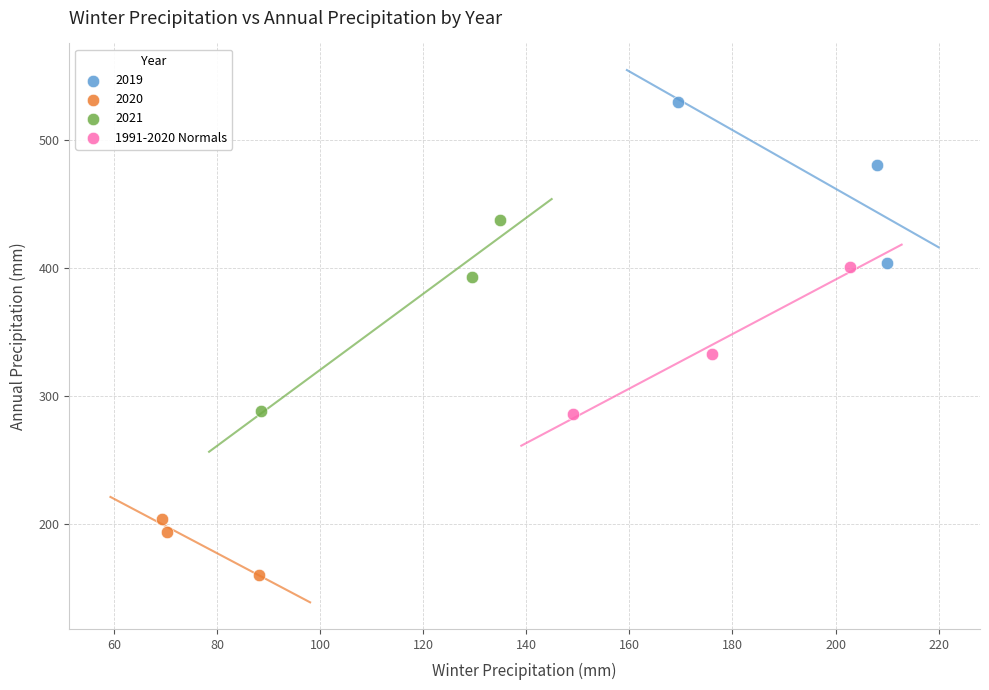

Which series reaches the maximum Y coordinate?

2019